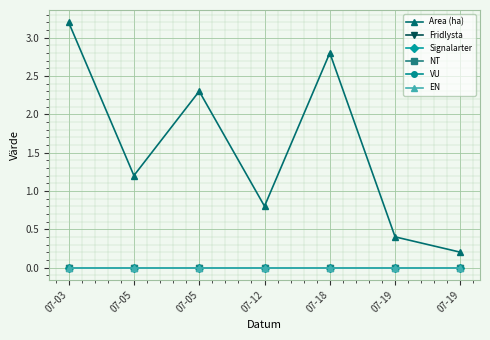

Is this an area chart (filled region under the line)?

No